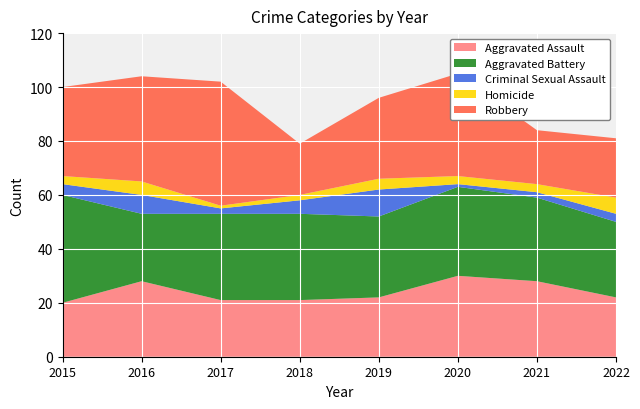

Reading left to right, what are all the values shown in this chart?

Aggravated Assault: 20	28	21	21	22	30	28	22
Aggravated Battery: 40	25	32	32	30	33	31	28
Criminal Sexual Assault: 4	7	2	5	10	1	2	3
Homicide: 3	5	1	2	4	3	3	6
Robbery: 33	39	46	19	30	38	20	22